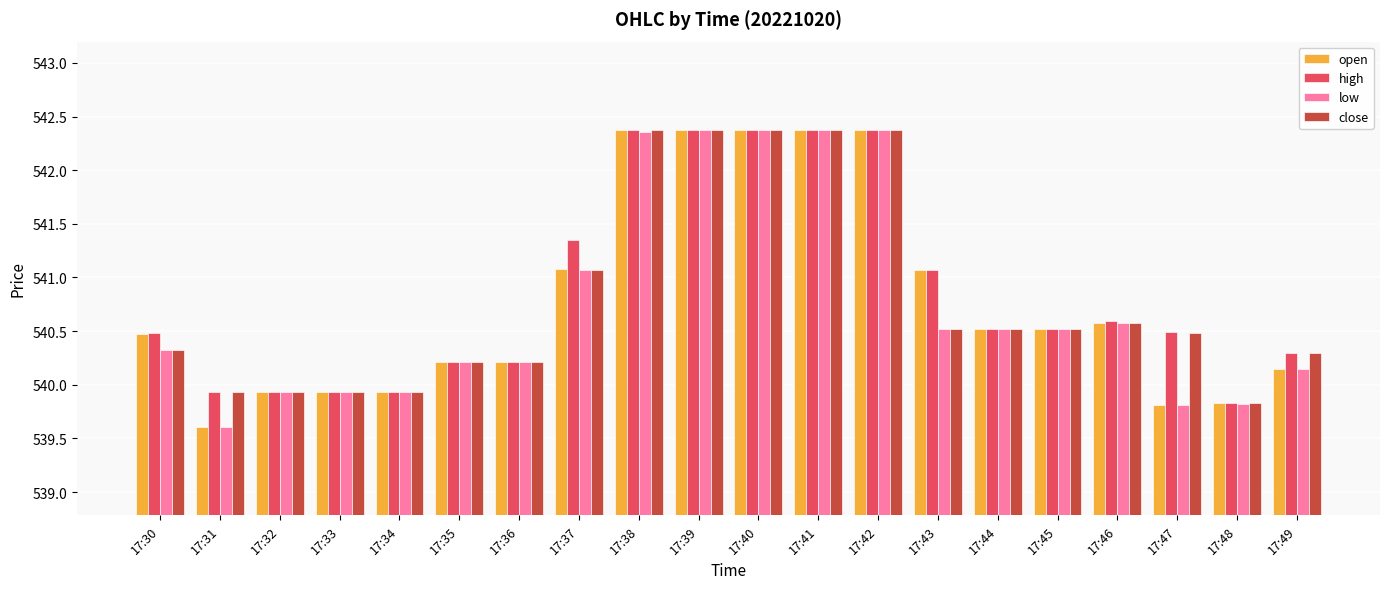

What is the value of the close bar at the 20th from the left?

540.3